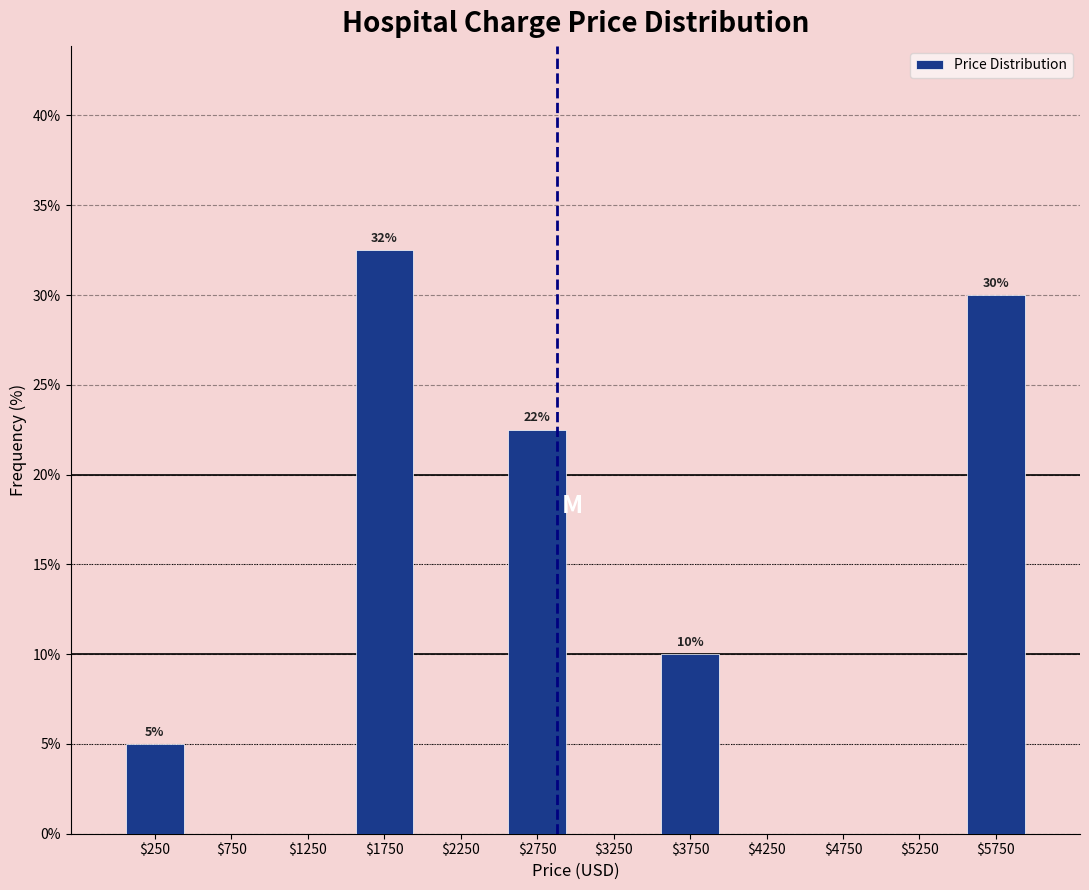

Over which range of the x-axis is the bar tallest?

1500 to 2000